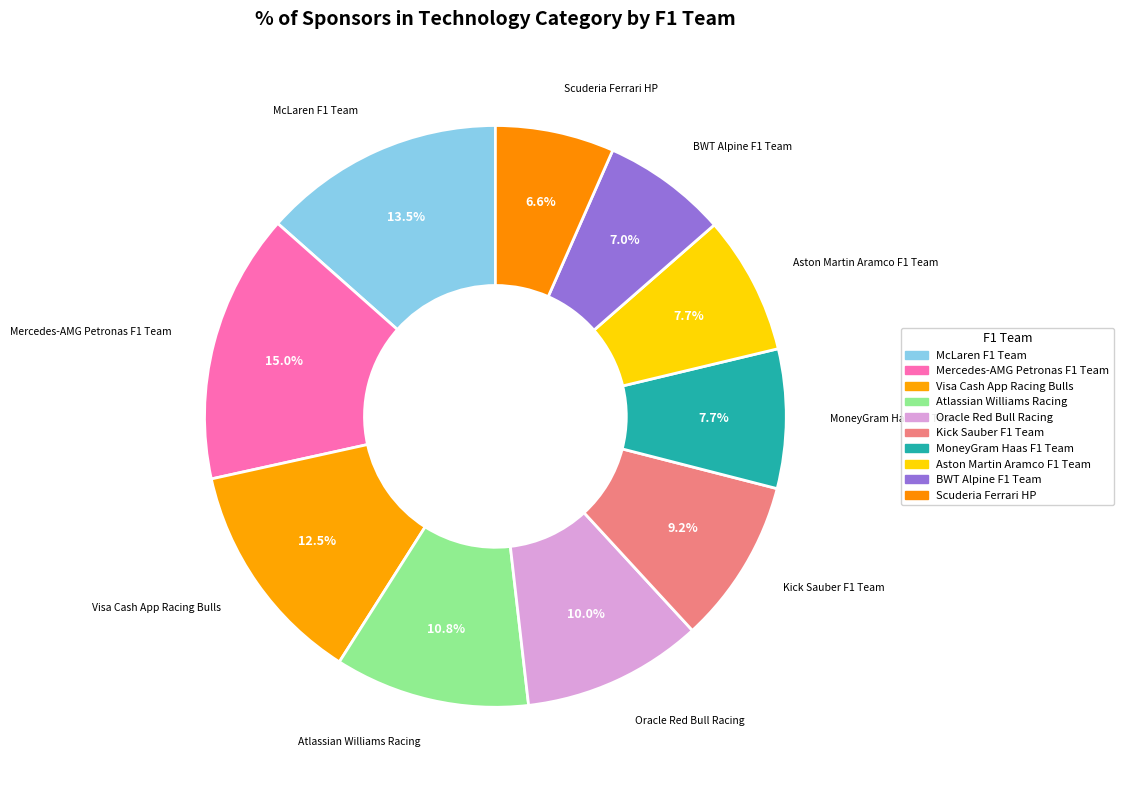

Rank the categories by value from lowest to highest.

Scuderia Ferrari HP, BWT Alpine F1 Team, Aston Martin Aramco F1 Team, MoneyGram Haas F1 Team, Kick Sauber F1 Team, Oracle Red Bull Racing, Atlassian Williams Racing, Visa Cash App Racing Bulls, McLaren F1 Team, Mercedes-AMG Petronas F1 Team